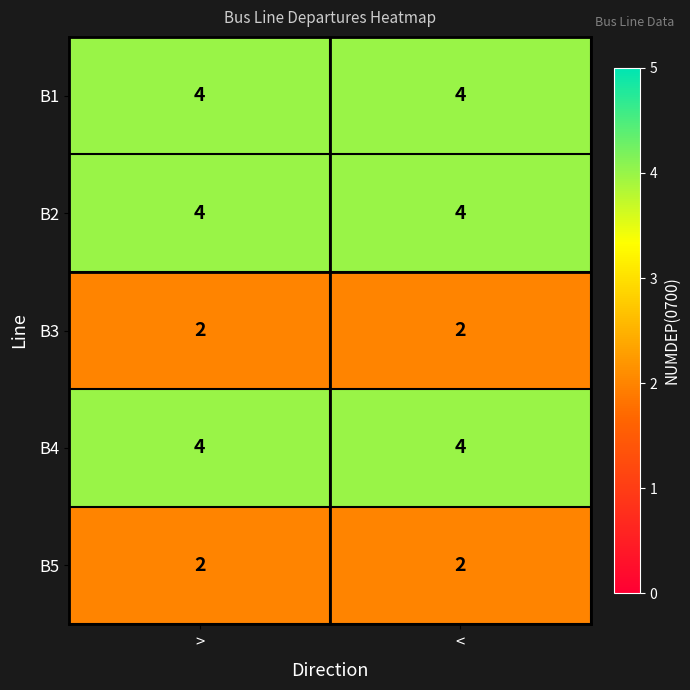

What is the approximate value of B2 at >?

4